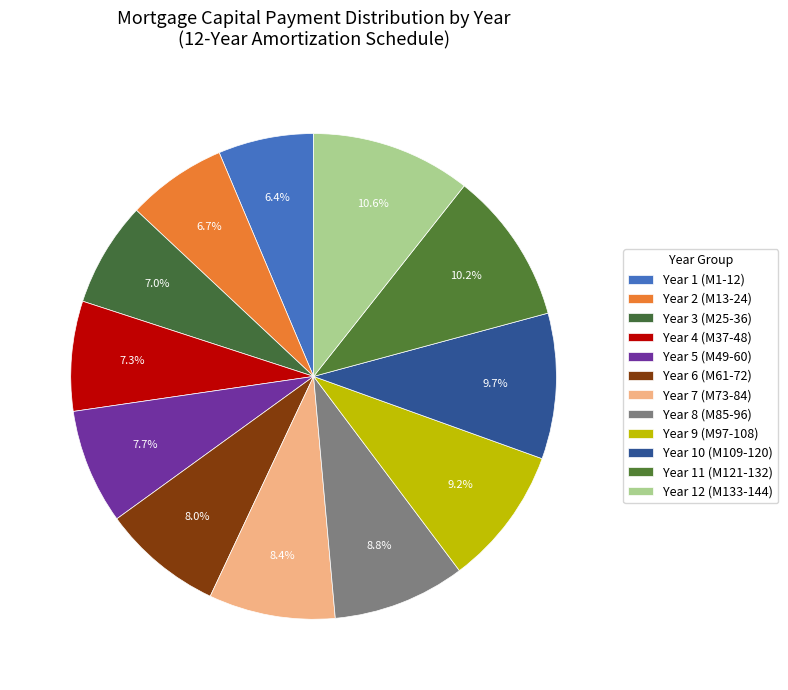

How many segments does this pie chart have?

12